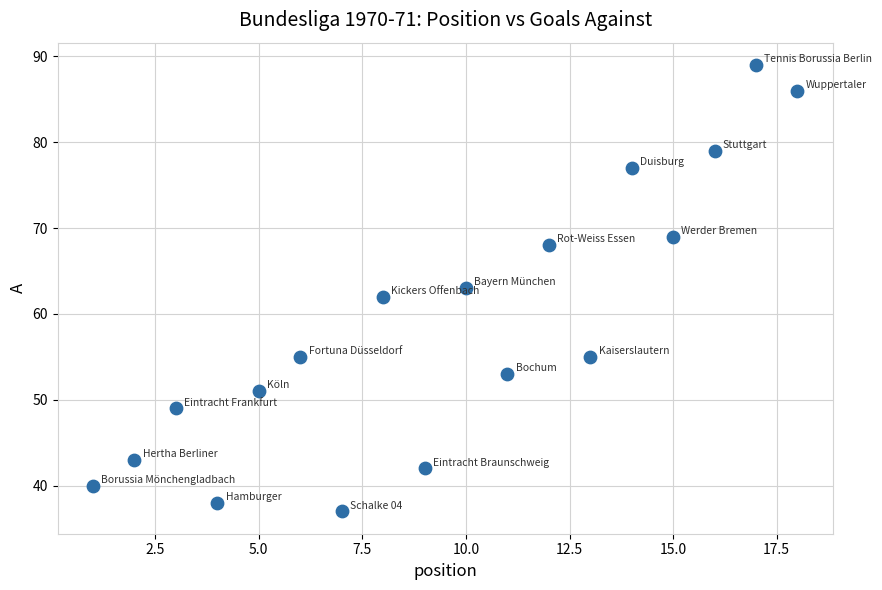

What is the range of Y values (max minus min)?

52